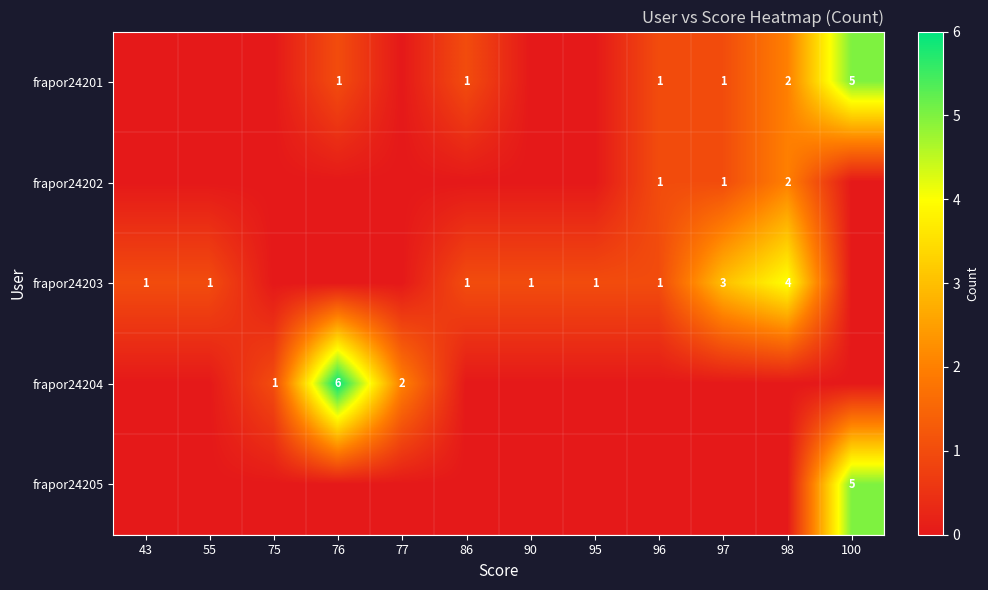

What is the total value across all series at 77?

2